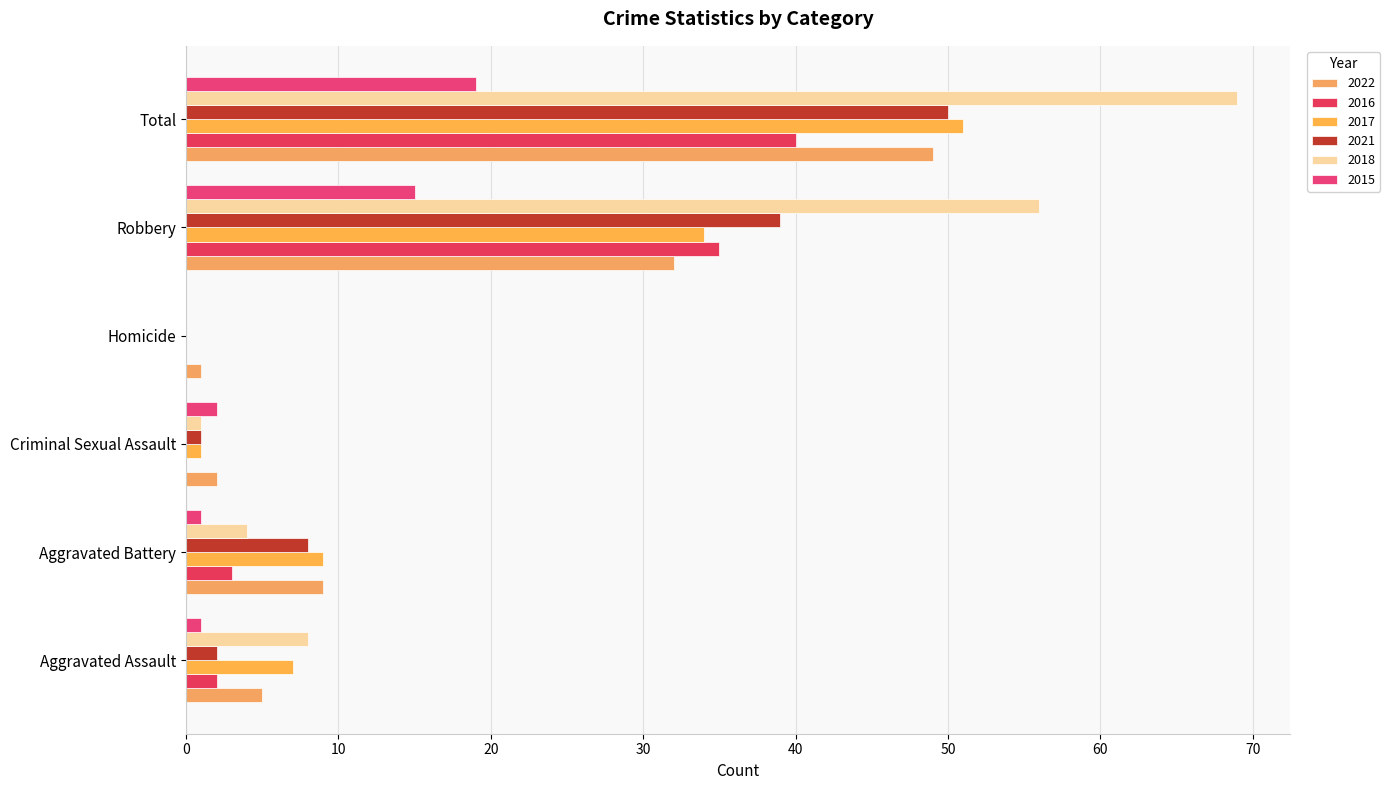

Rank the categories by 2022 value from lowest to highest.

Homicide, Criminal Sexual Assault, Aggravated Assault, Aggravated Battery, Robbery, Total